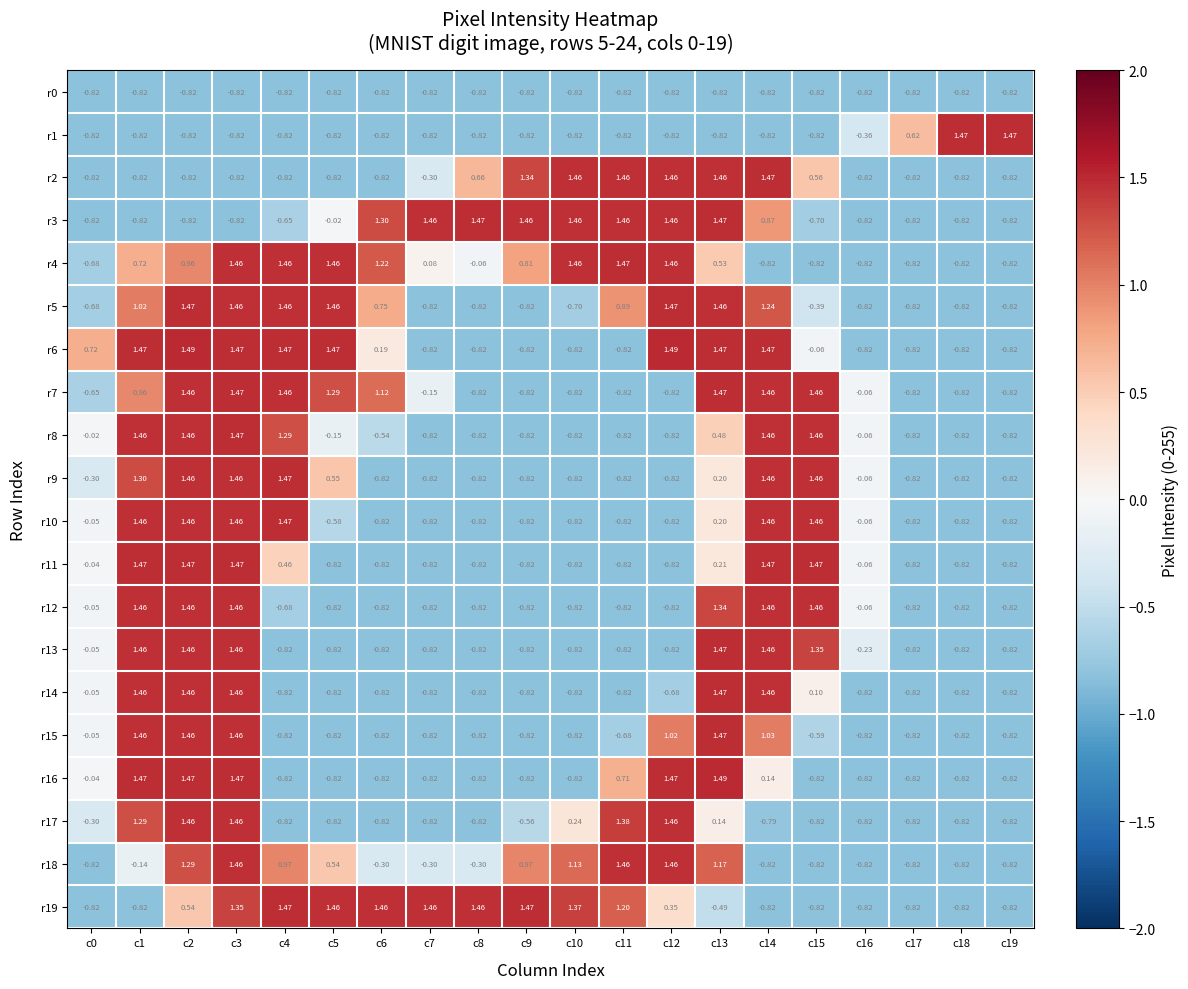

Is the value of r14 at c16 greater than the value of r6 at c12?

No